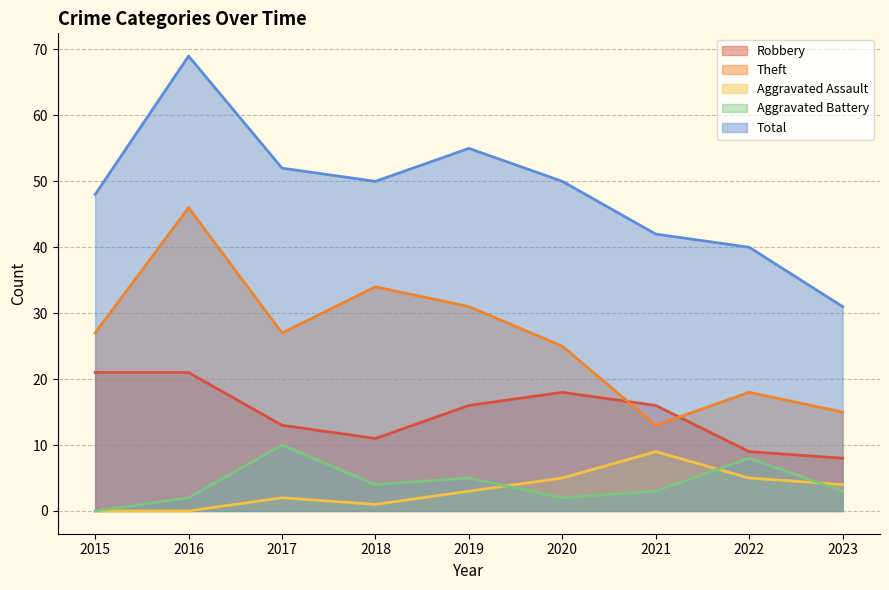

How many lines are shown in the chart?

5